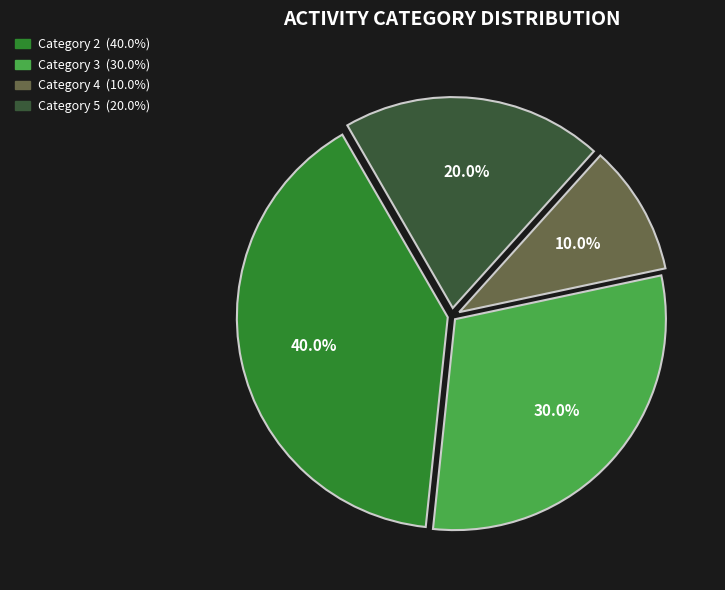

Is there a majority slice in this chart?

No